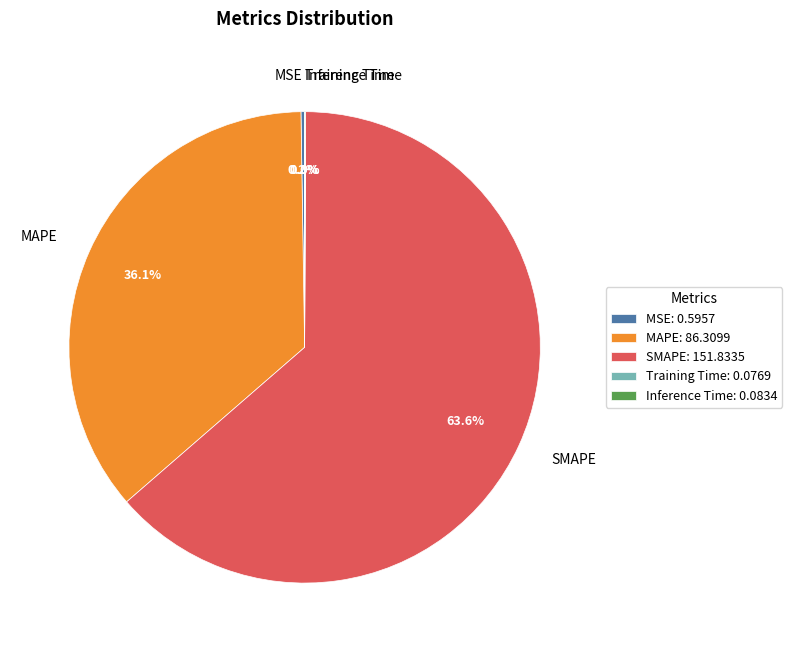

To the nearest percent, what portion does SMAPE represent?

64%